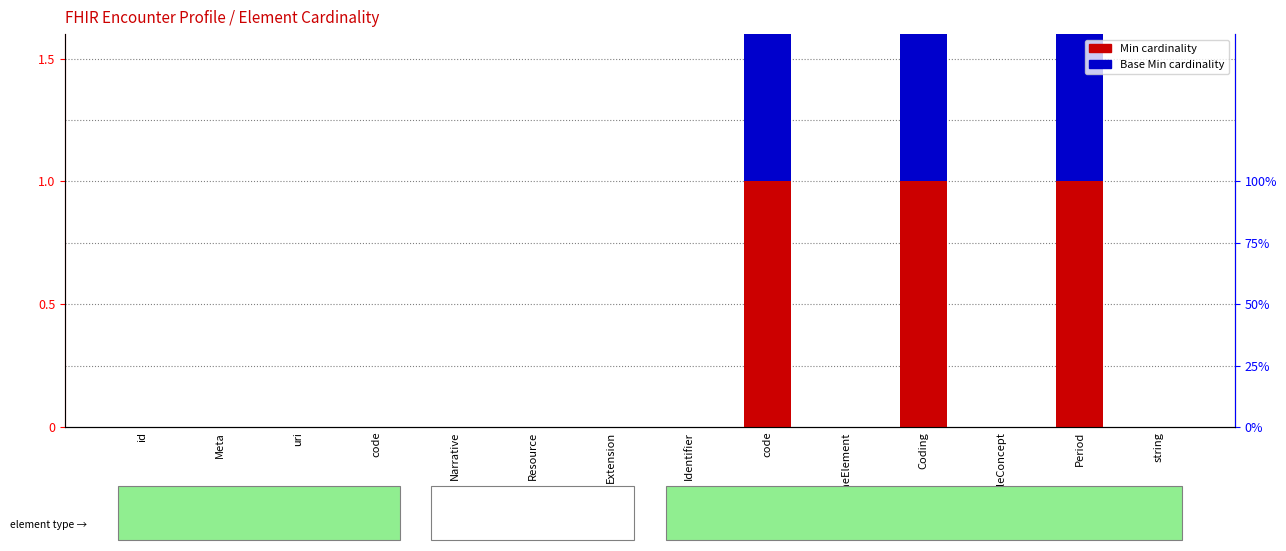

List the series in order of their peak value, lowest first.

Min, Base Min